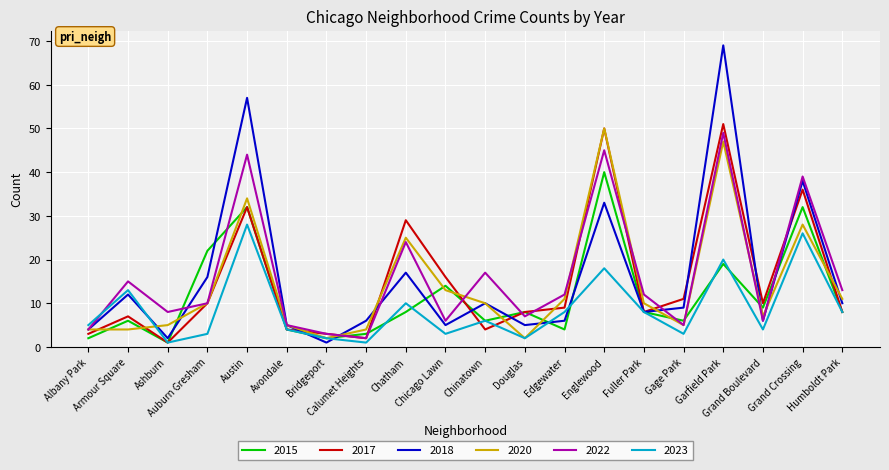

At which label is 2023 closest to 14?

Armour Square